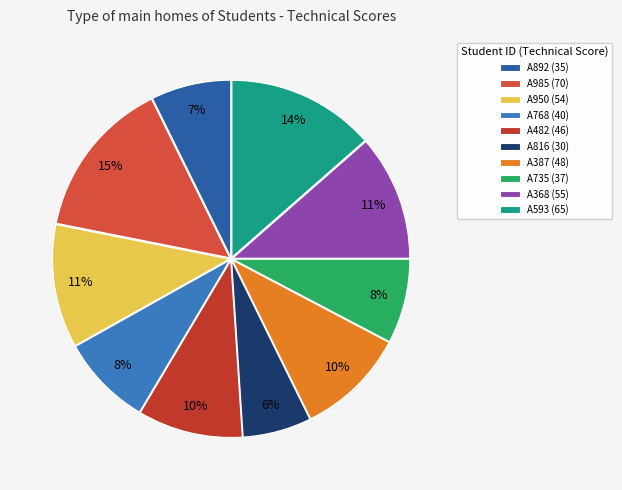

Which category has the smallest portion of the pie?

A816